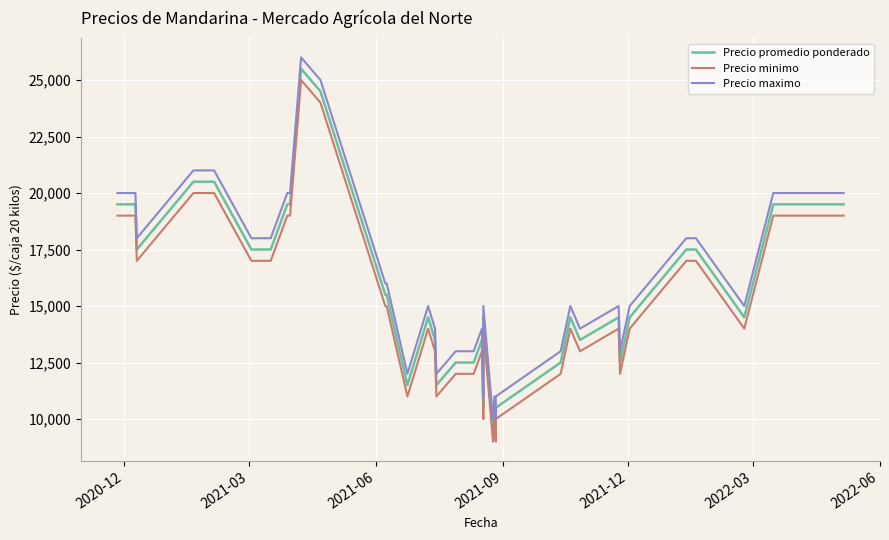

What are all the series names shown in the legend?

Precio promedio ponderado, Precio minimo, Precio maximo